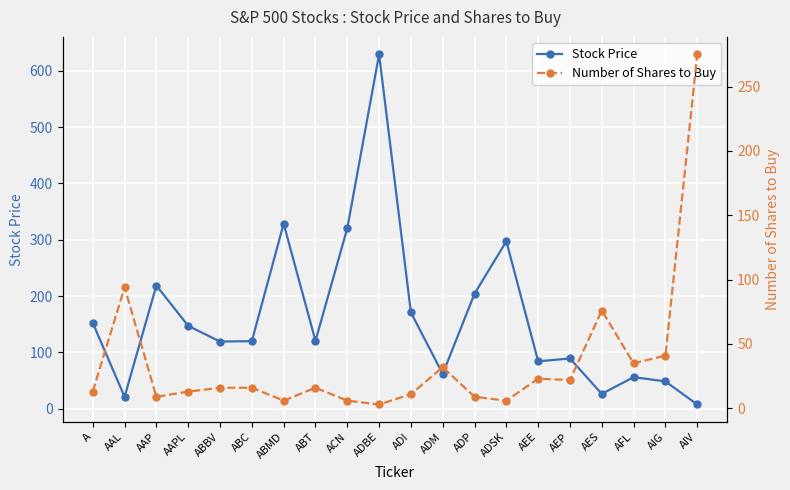

The value of Number of Shares to Buy at ADI is 5.9. True or false?

False